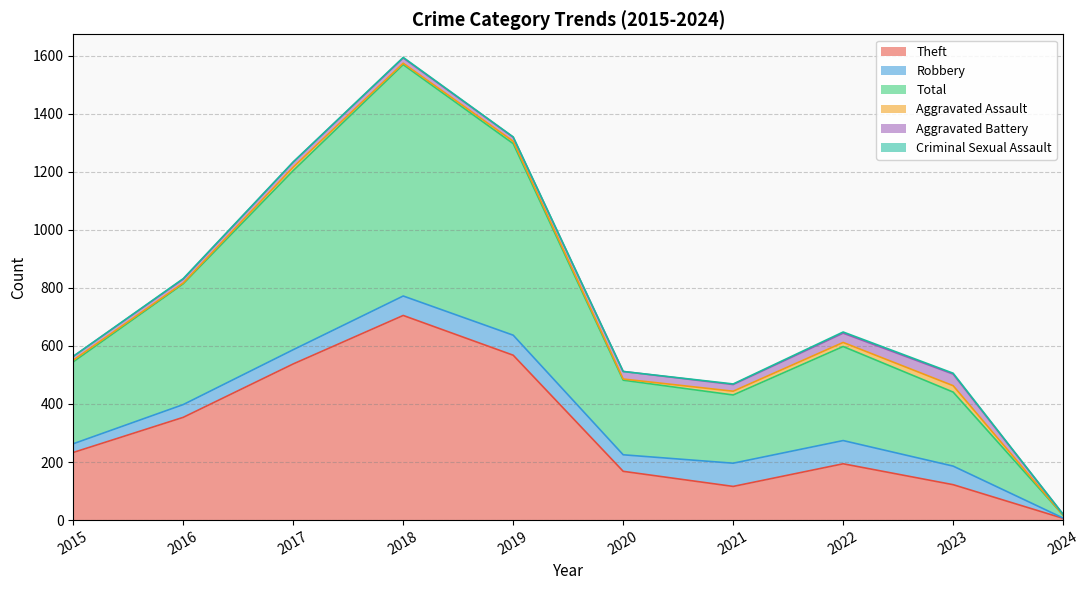

In Robbery, how many points are lower than both neighbors (excluding endpoints)?

1